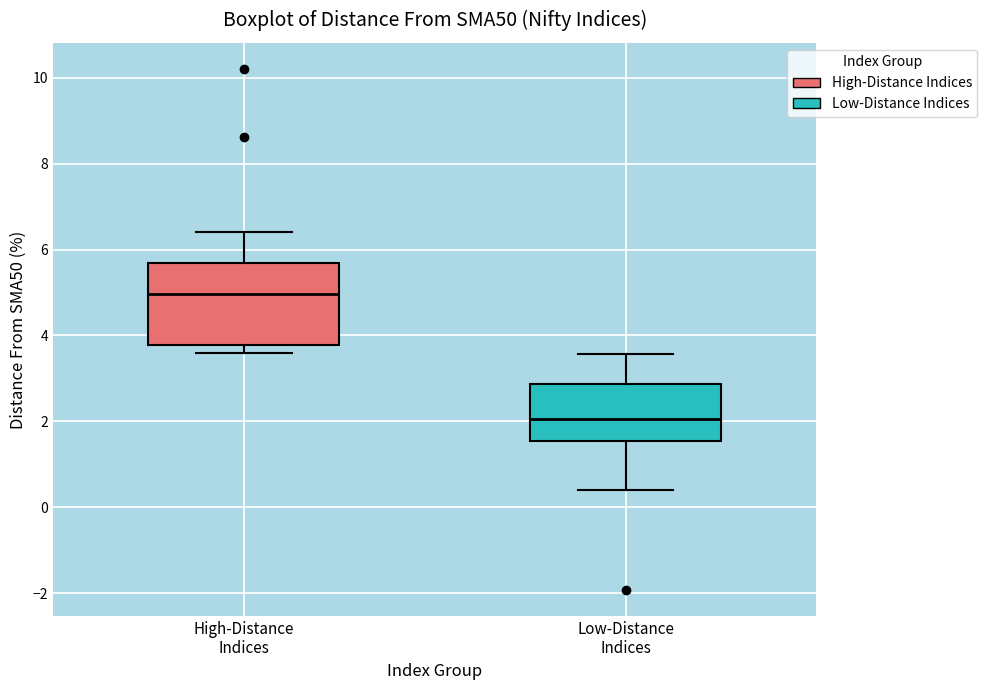

Which box's median line is the lowest?

Low-Distance Indices